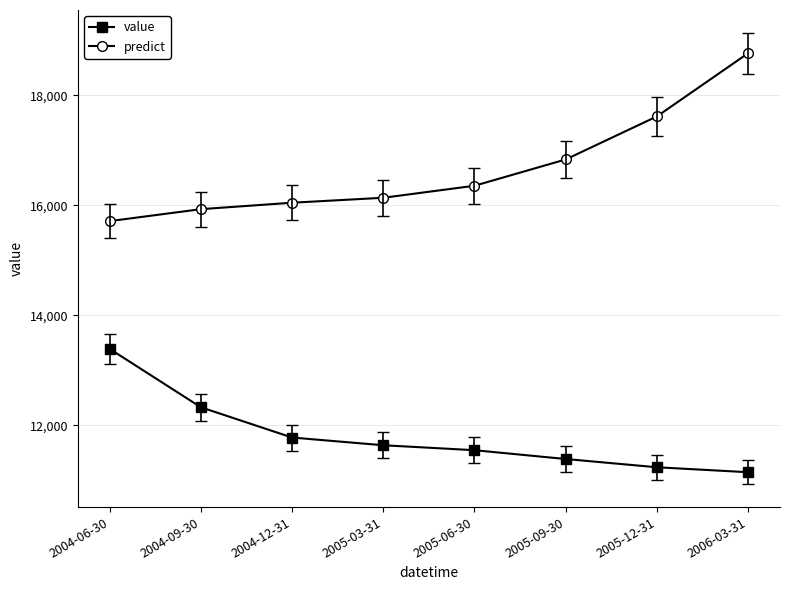

Between 2005-03-31 and 2005-12-31, which series saw the biggest shift?

predict